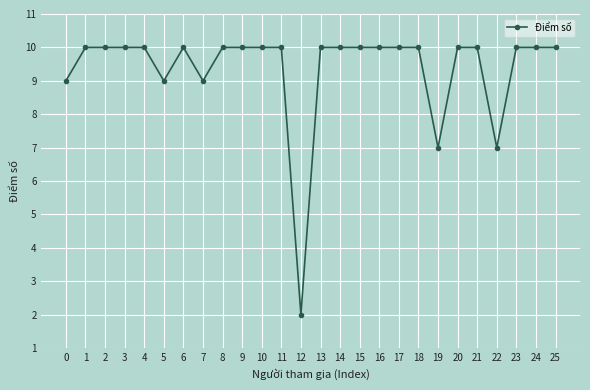

What is the sum of the values at 11 and 10?

20